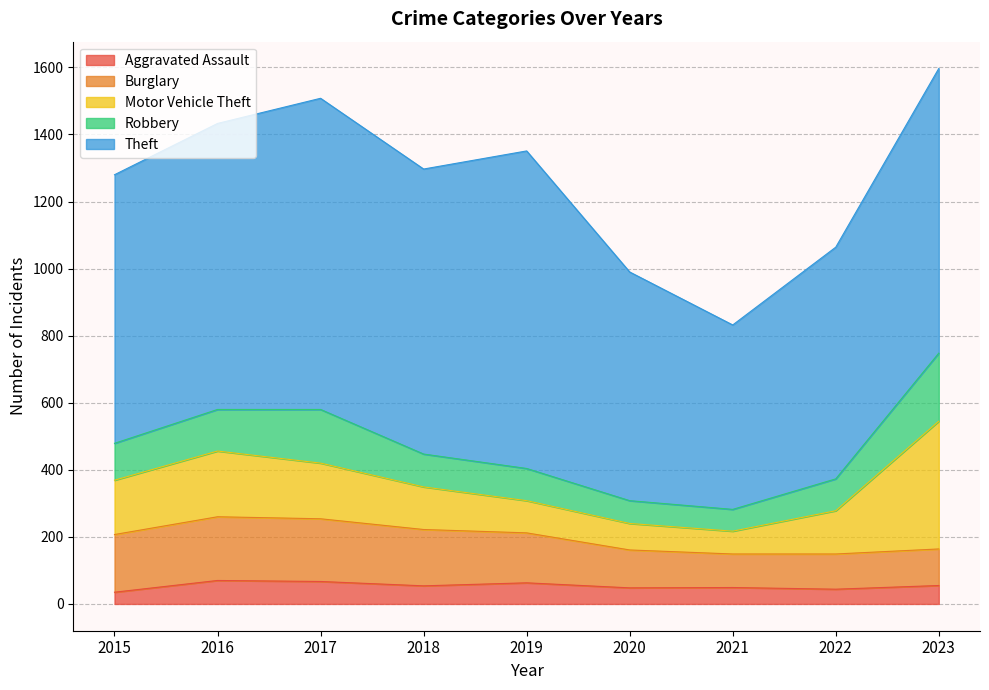

Between 2017 and 2020, which series saw the biggest shift?

Theft